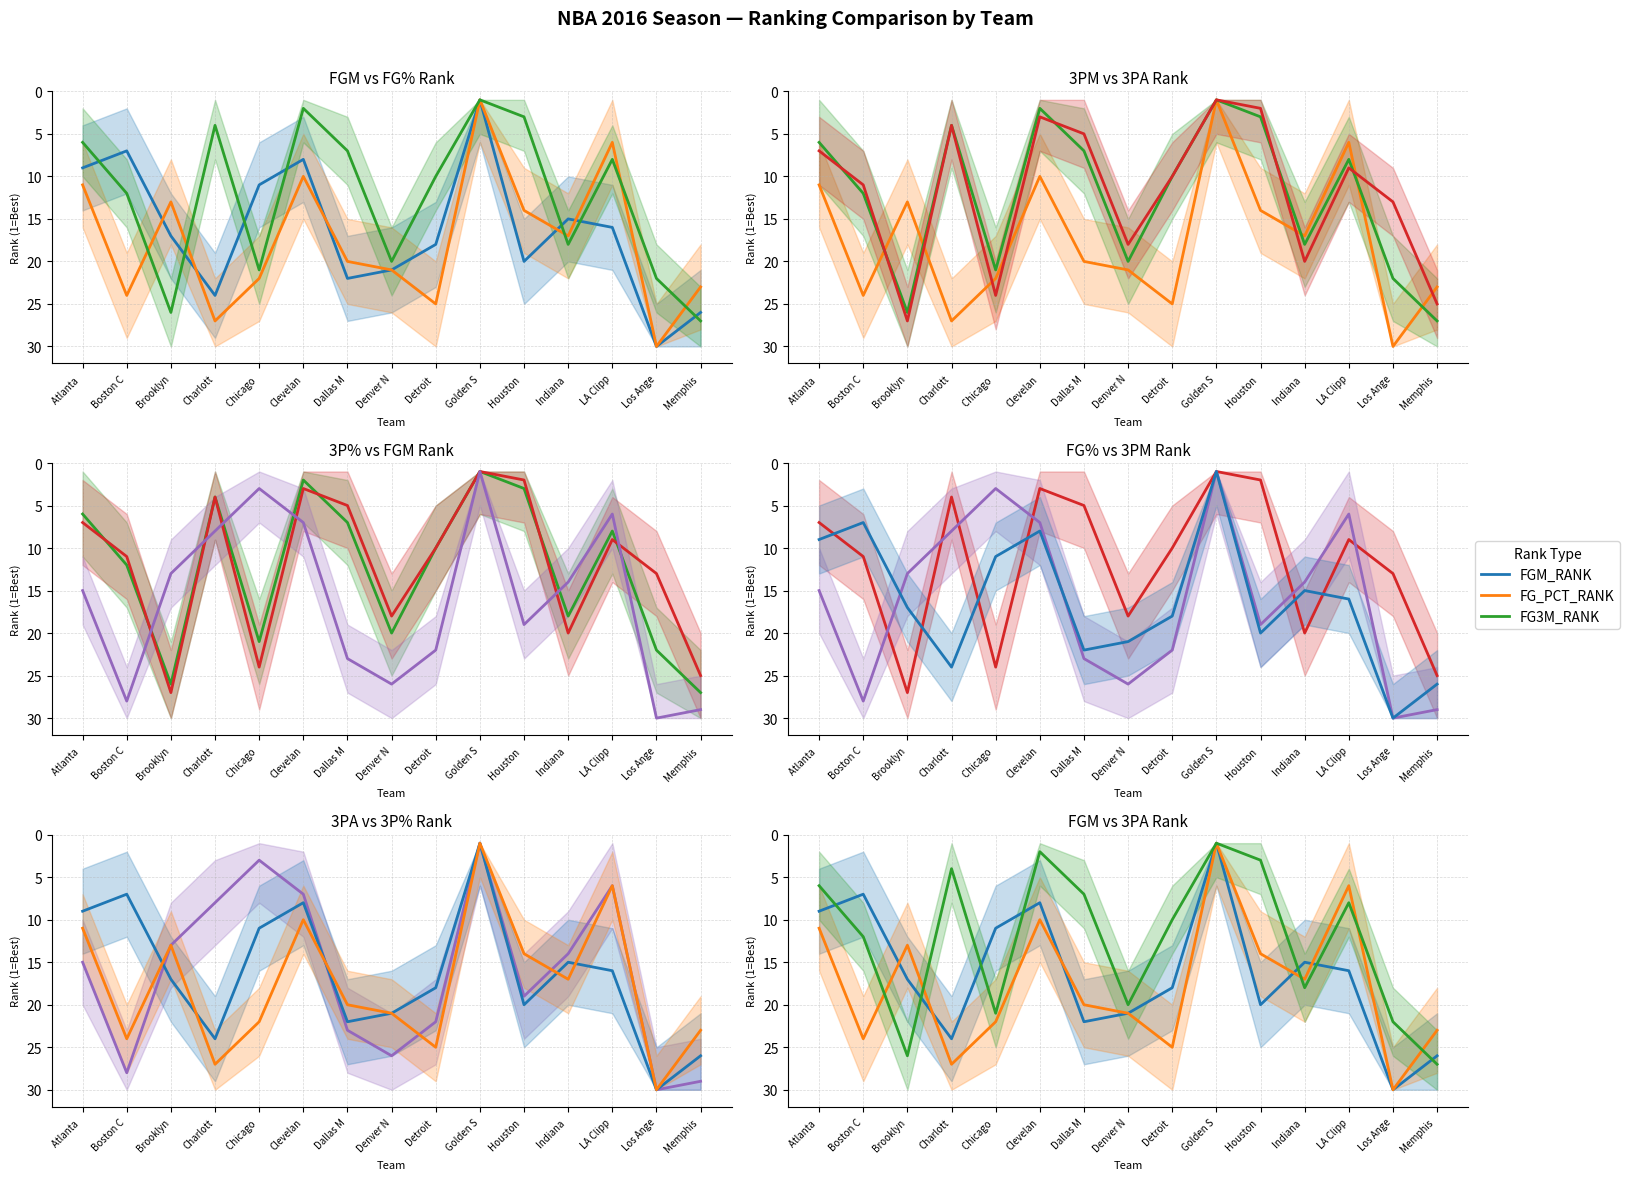

Count the number of data series in this chart.

5